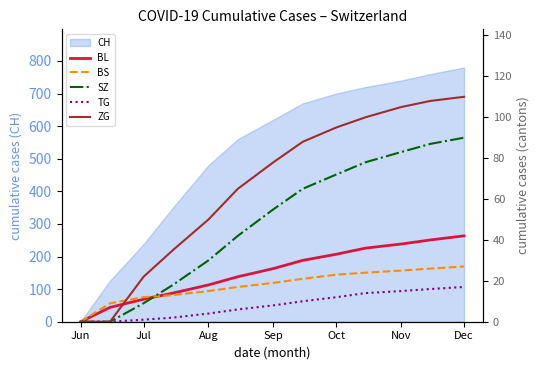

What is the greatest value displayed?

110